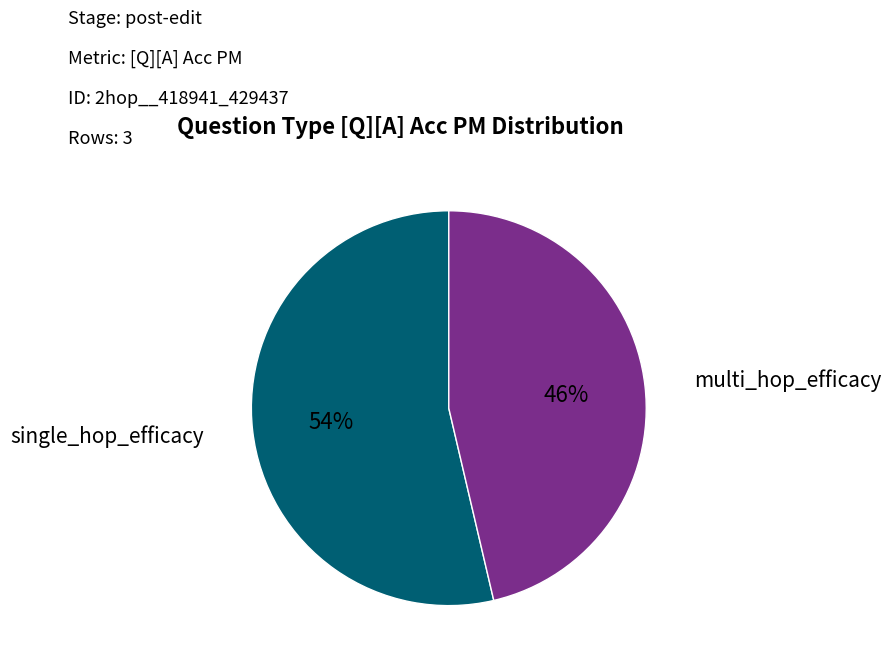

To the nearest percent, what is the average slice percentage?

50%